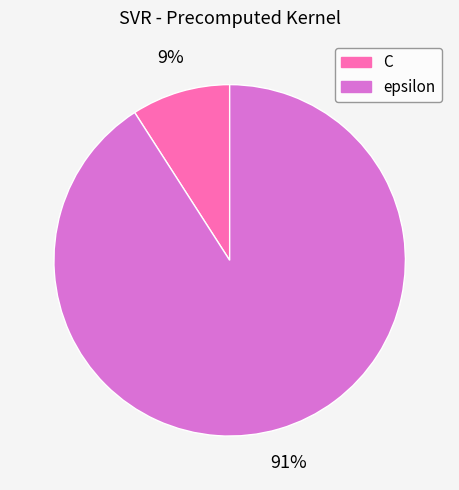

Is C the majority of the pie?

No